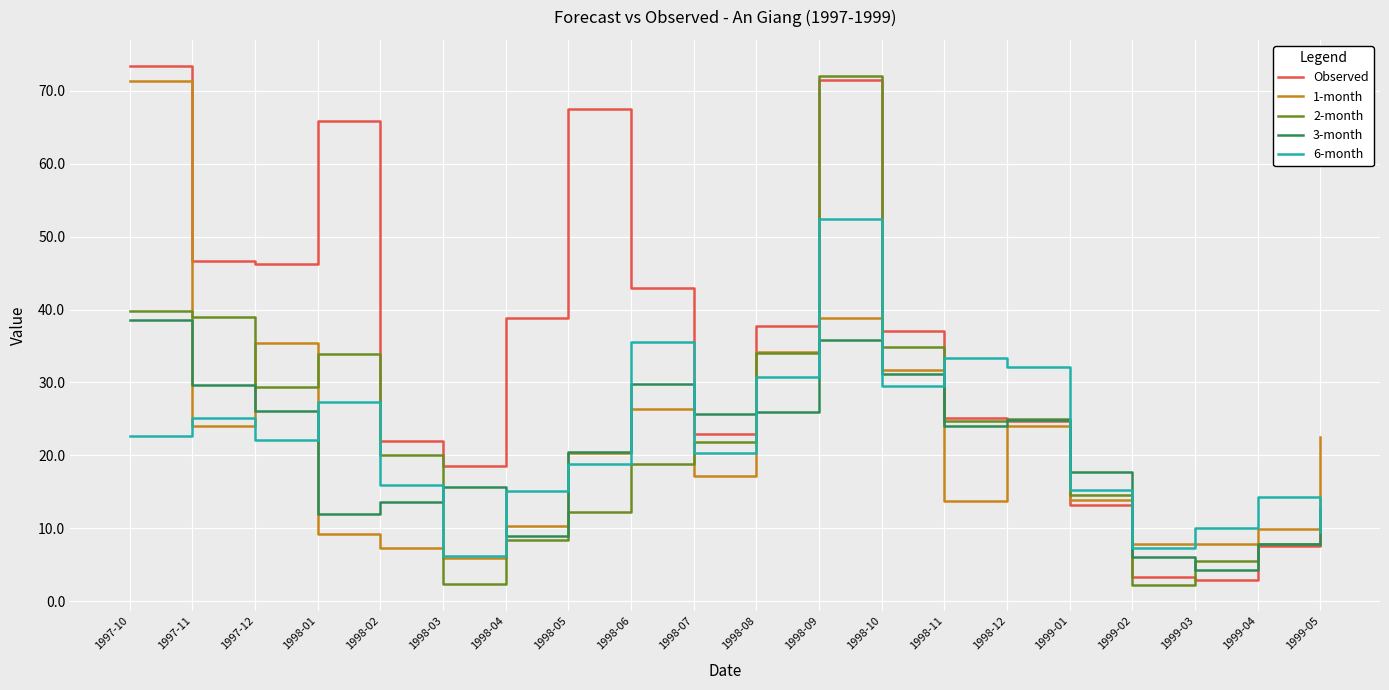

What is the lowest value of the 1-month series?

5.9